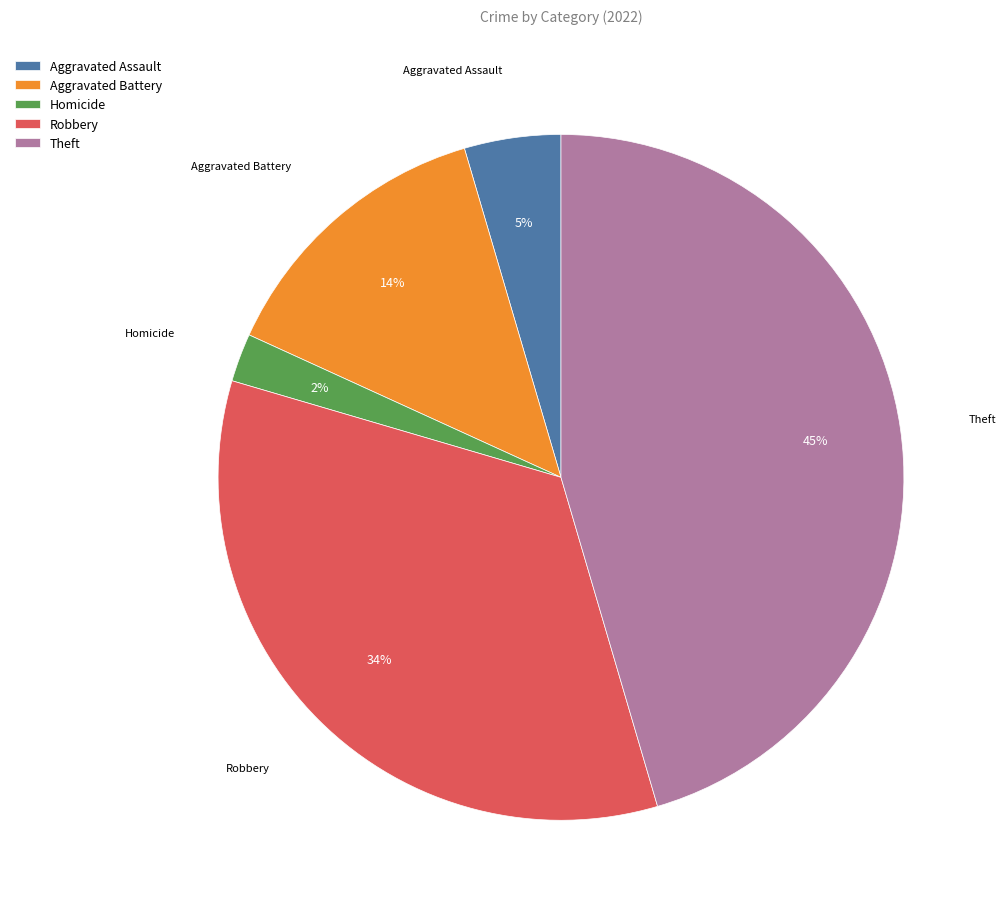

To the nearest percent, what is the difference between the largest and smallest slice percentages?

43%